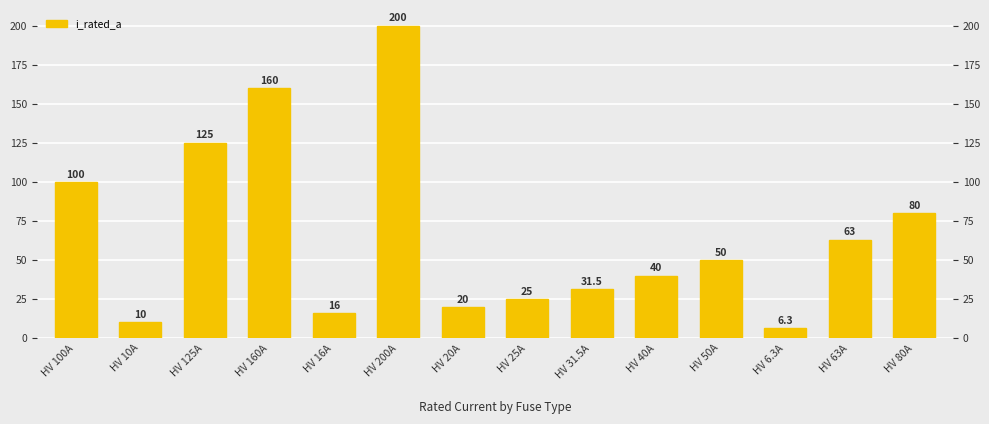

What is the difference between the second highest and minimum values?

153.7